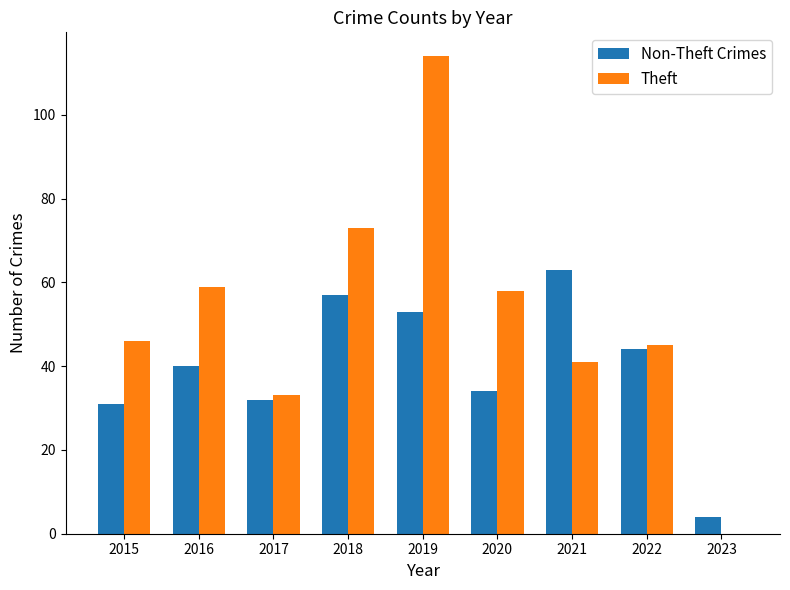

Which series changed the most between 2017 and 2018?

Theft